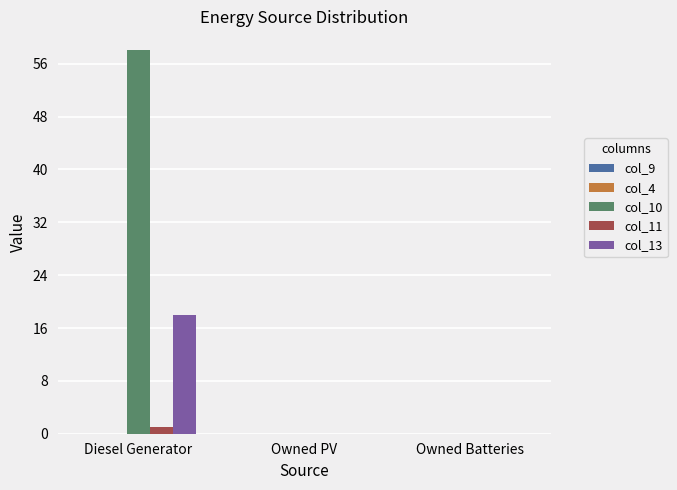

Which category has the highest value across all series?

Diesel Generator